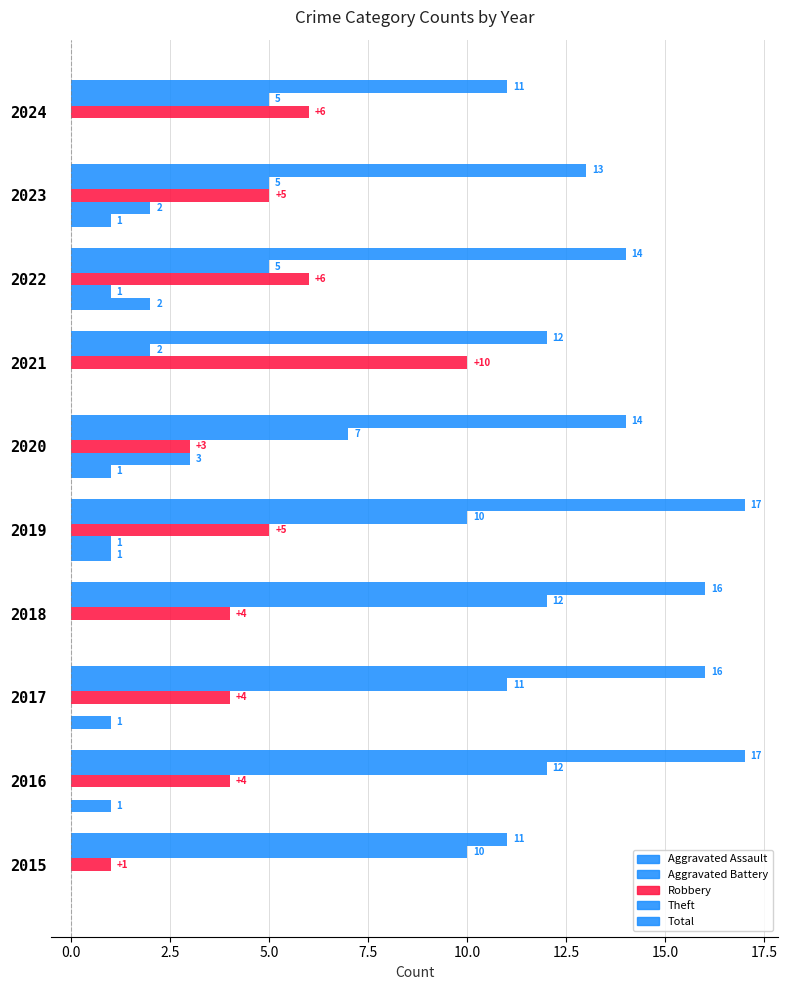

What is the sum of all Aggravated Assault values?

7